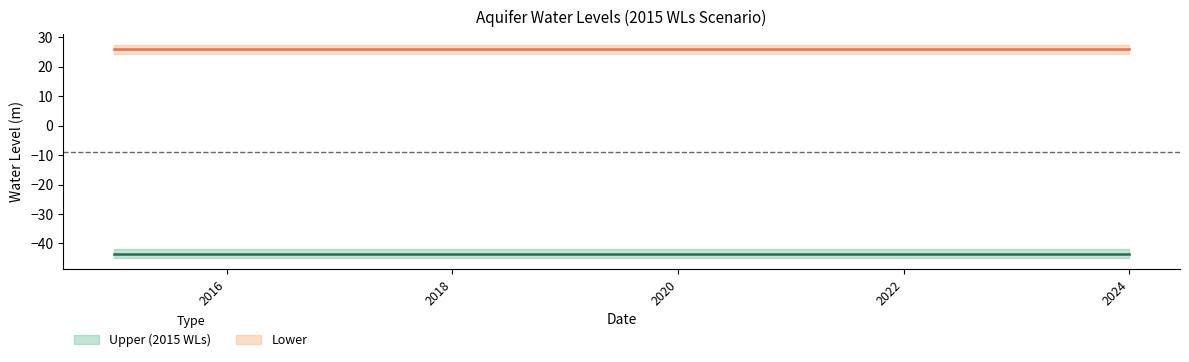

Rank the series by their maximum value, from lowest to highest.

Upper (2015 WLs), Lower